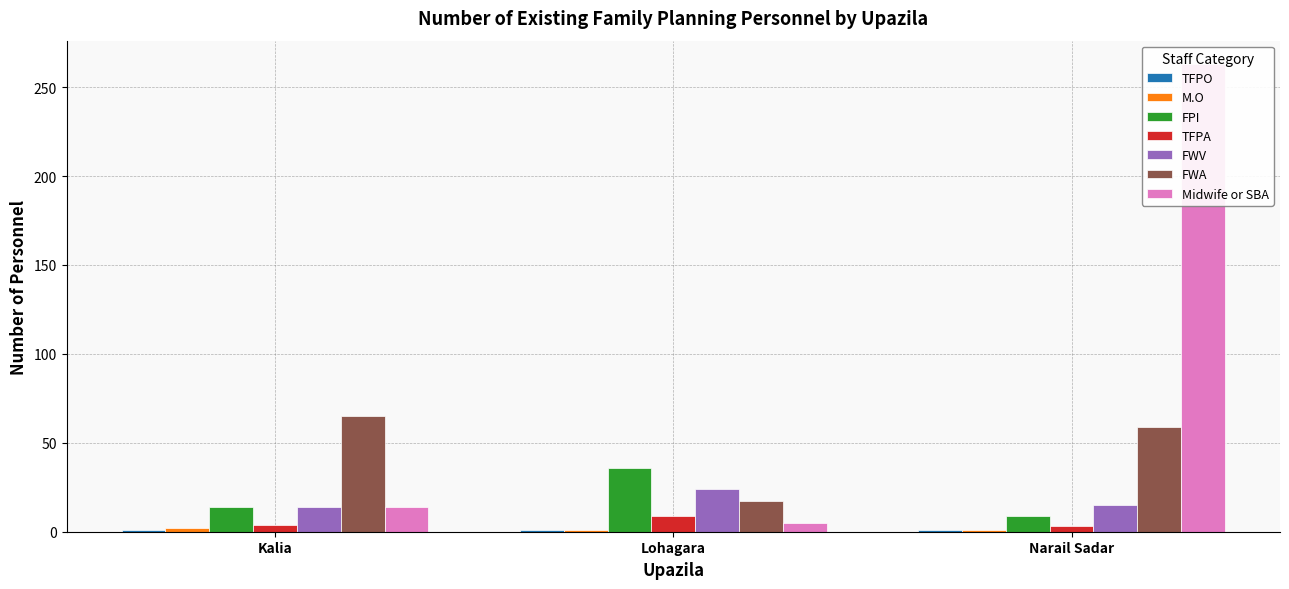

Which has a higher value, Lohagara or Narail Sadar?

Lohagara